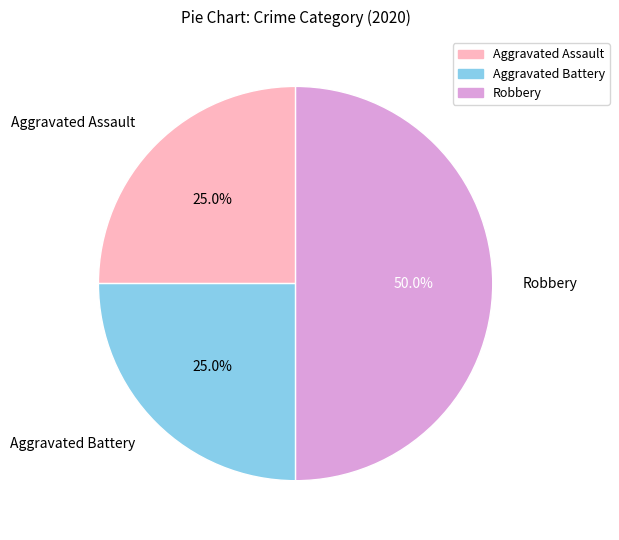

Which has a higher value, Robbery or Aggravated Assault?

Robbery